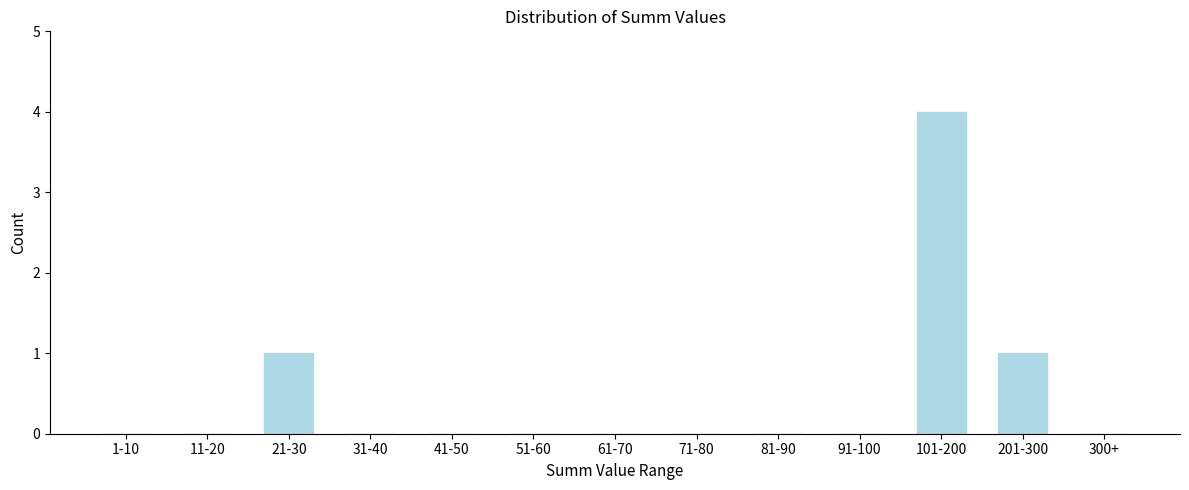

Reading left to right, what are all the values shown in this chart?

1-10=0	11-20=0	21-30=1	31-40=0	41-50=0	51-60=0	61-70=0	71-80=0	81-90=0	91-100=0	101-200=4	201-300=1	300+=0